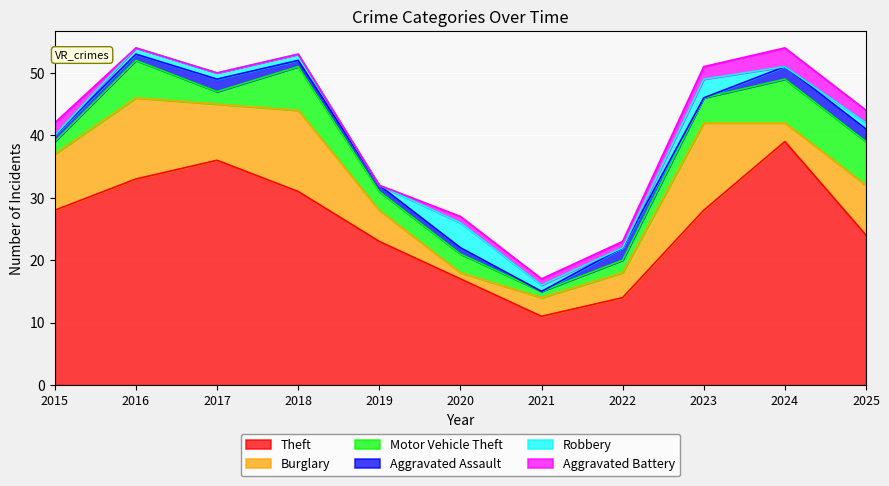

Reading left to right, transcribe all the data shown in this chart.

Theft: 28	33	36	31	23	17	11	14	28	39	24
Burglary: 9	13	9	13	5	1	3	4	14	3	8
Motor Vehicle Theft: 2	6	2	7	3	3	1	2	4	7	7
Aggravated Assault: 1	1	2	1	1	1	0	2	0	2	2
Robbery: 0	1	1	1	0	4	1	0	3	0	1
Aggravated Battery: 2	0	0	0	0	1	1	1	2	3	2